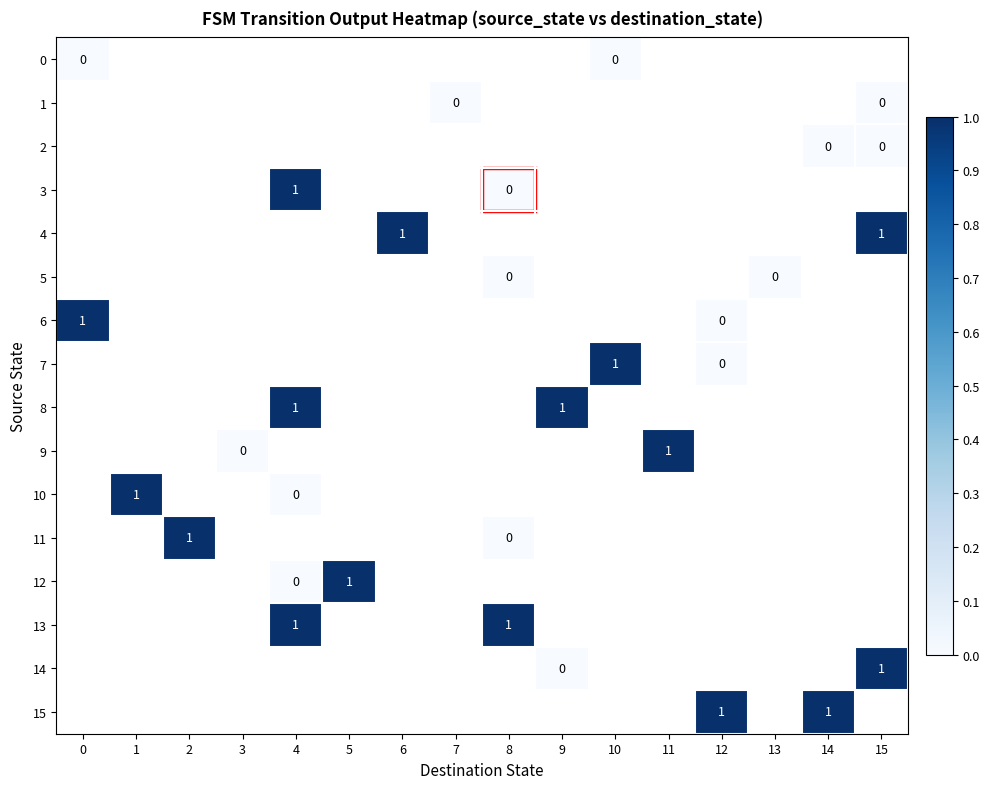

Count the number of data series in this chart.

16